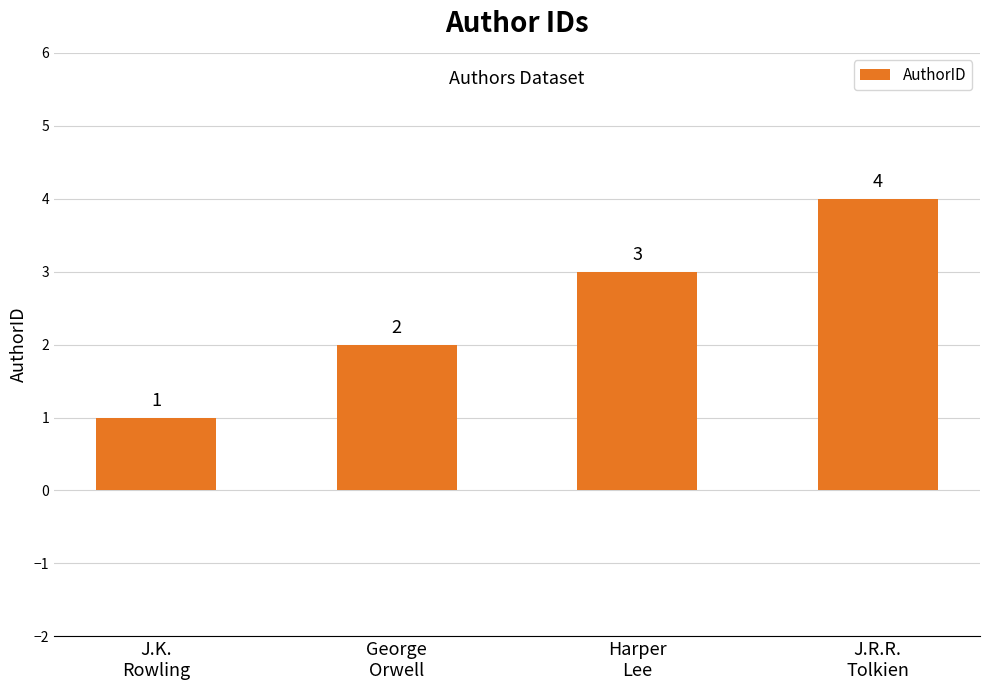

Which category has the highest value across all series?

J.R.R.
Tolkien